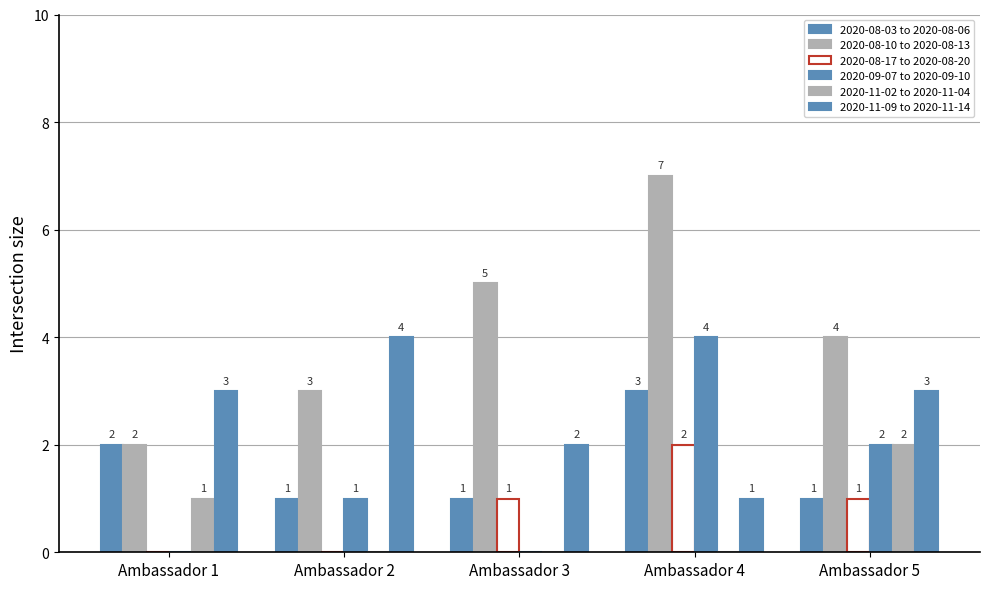

How many positive values does the 2020-11-02 to 2020-11-04 series have?

2